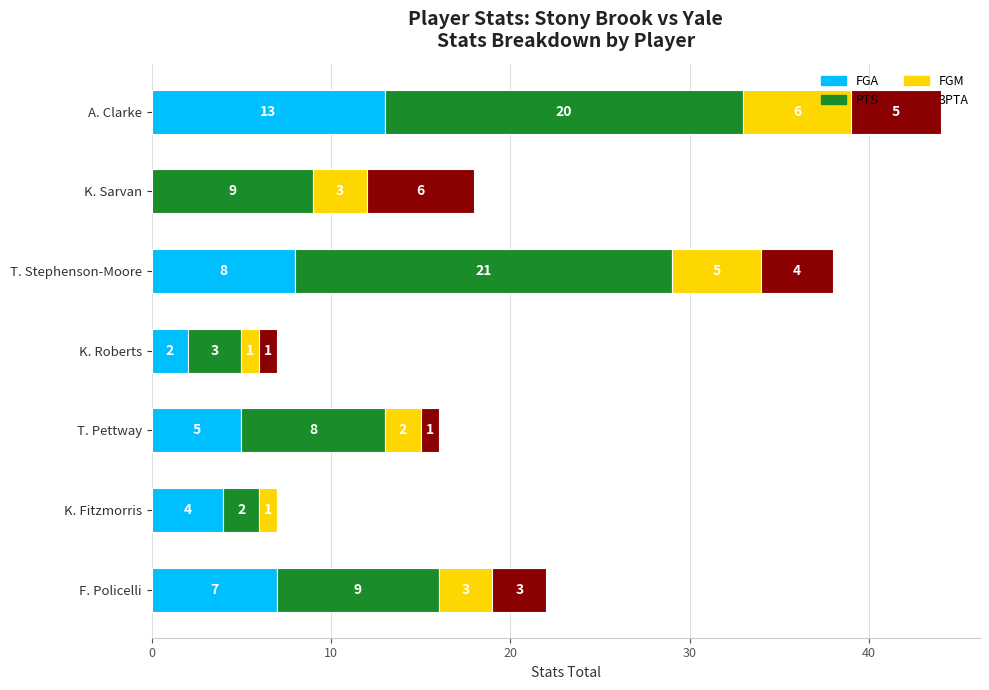

How many distinct data groups are displayed?

4